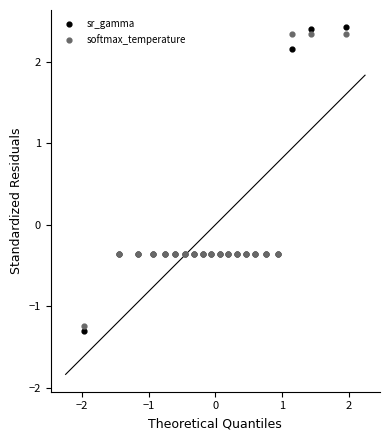

What is the X range (max minus min) for the scatter plot?

3.9